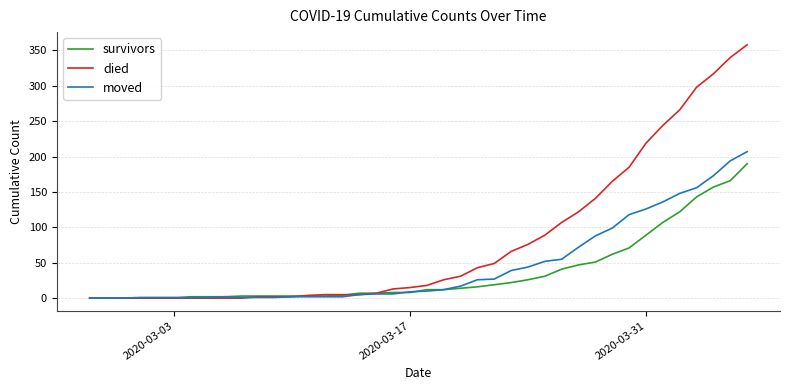

Which series has the widest spread of values?

died